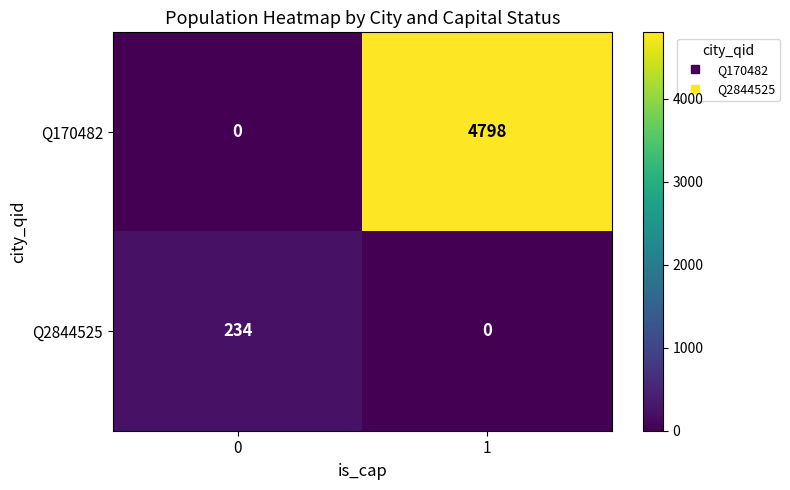

Count the number of data series in this chart.

2